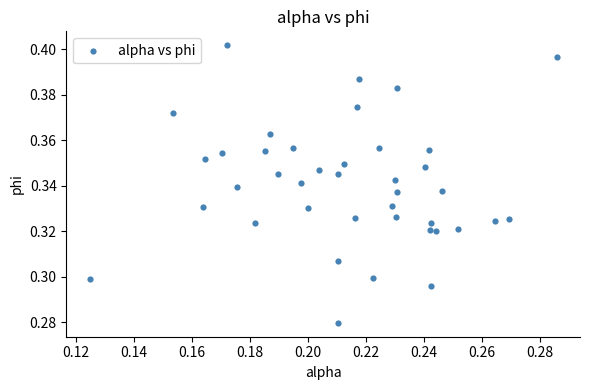

How many data points are displayed?

40